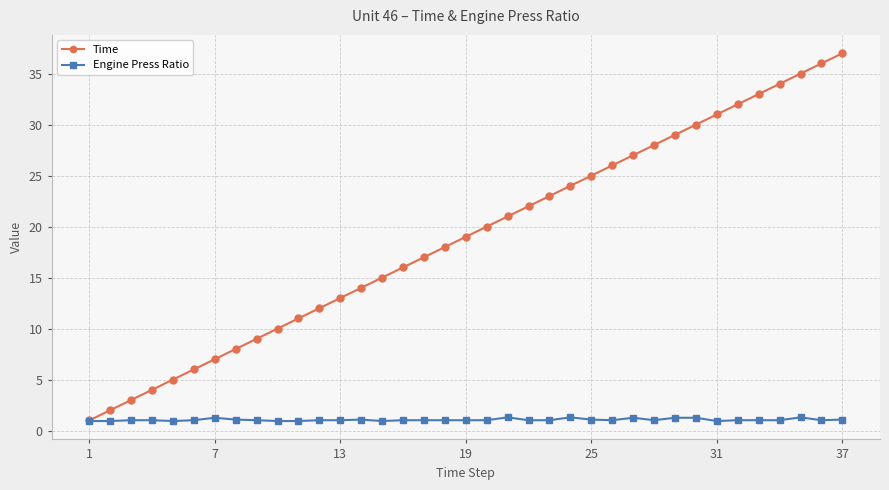

What is the value of the Time point at the 35th from the left?

35.0